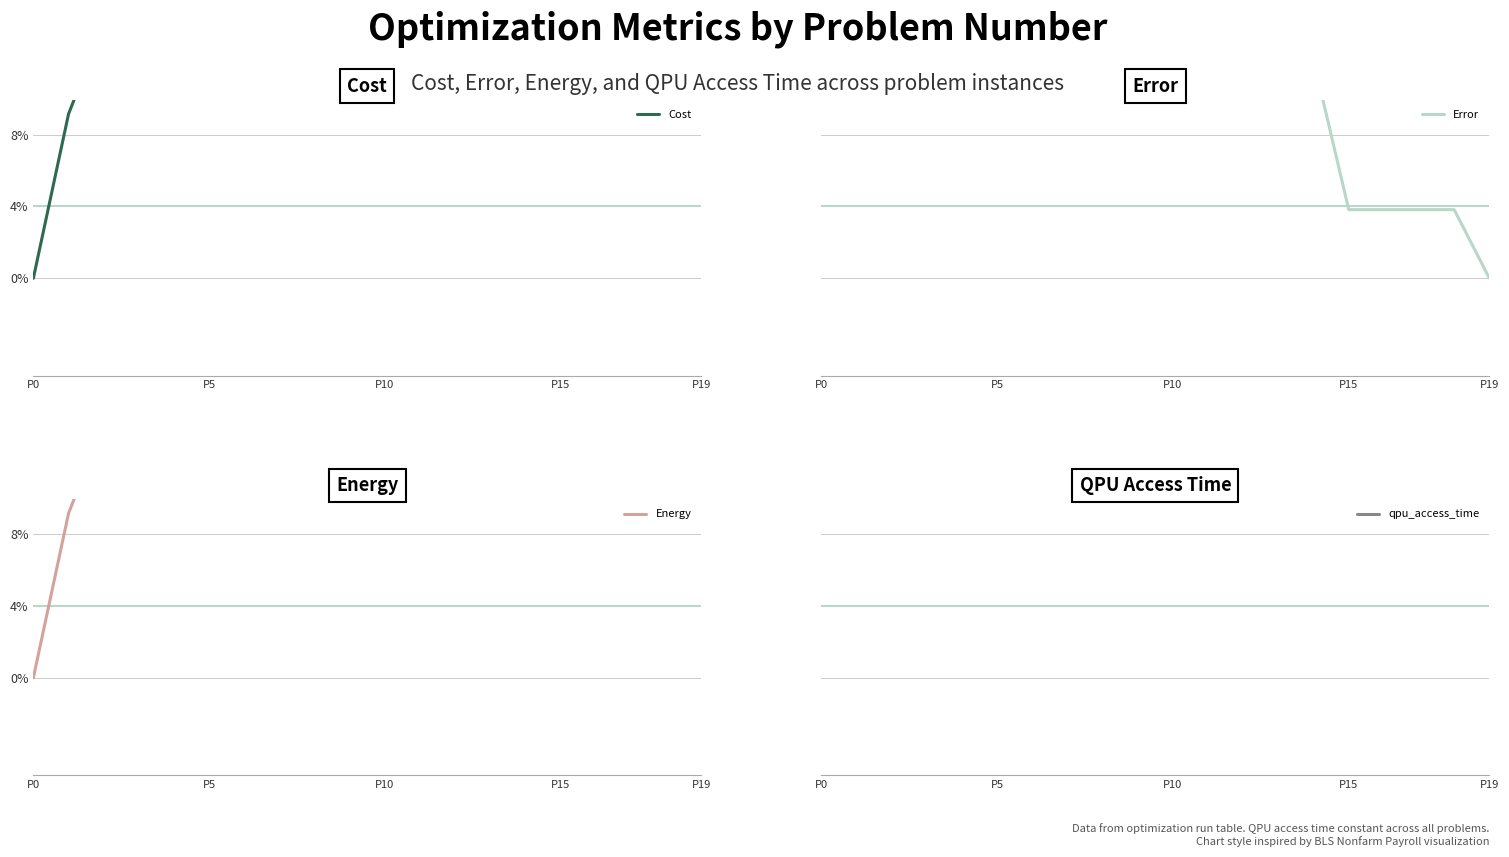

What is the label of the 20th point from the right?

P0